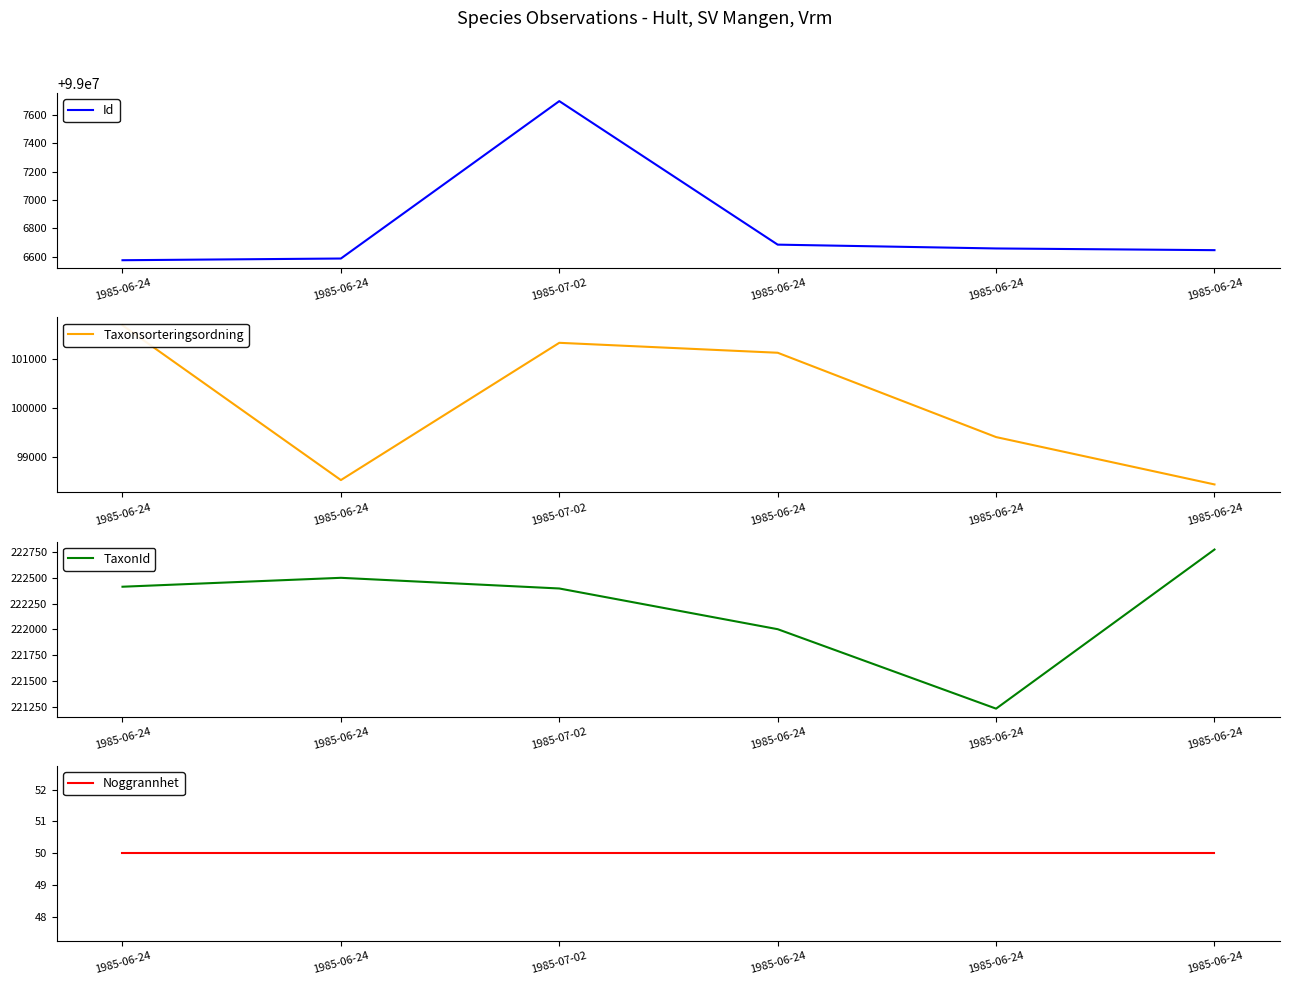

What is the sum of all Id values?

594040843